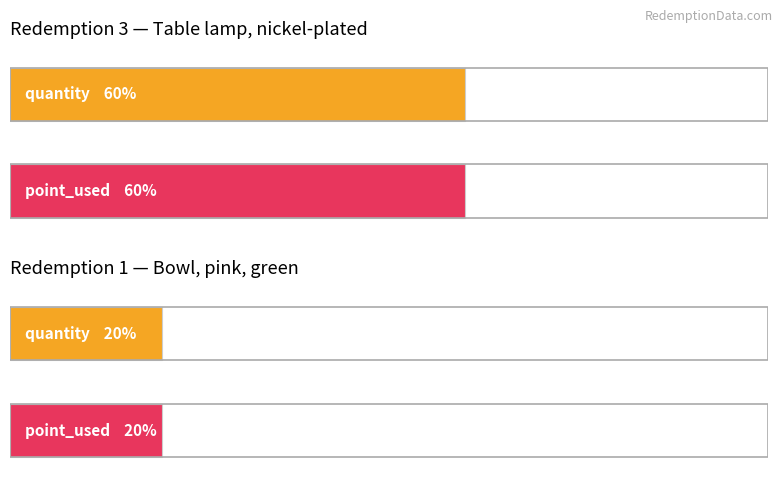

At which label does point_used reach its minimum?

redemption_id=1